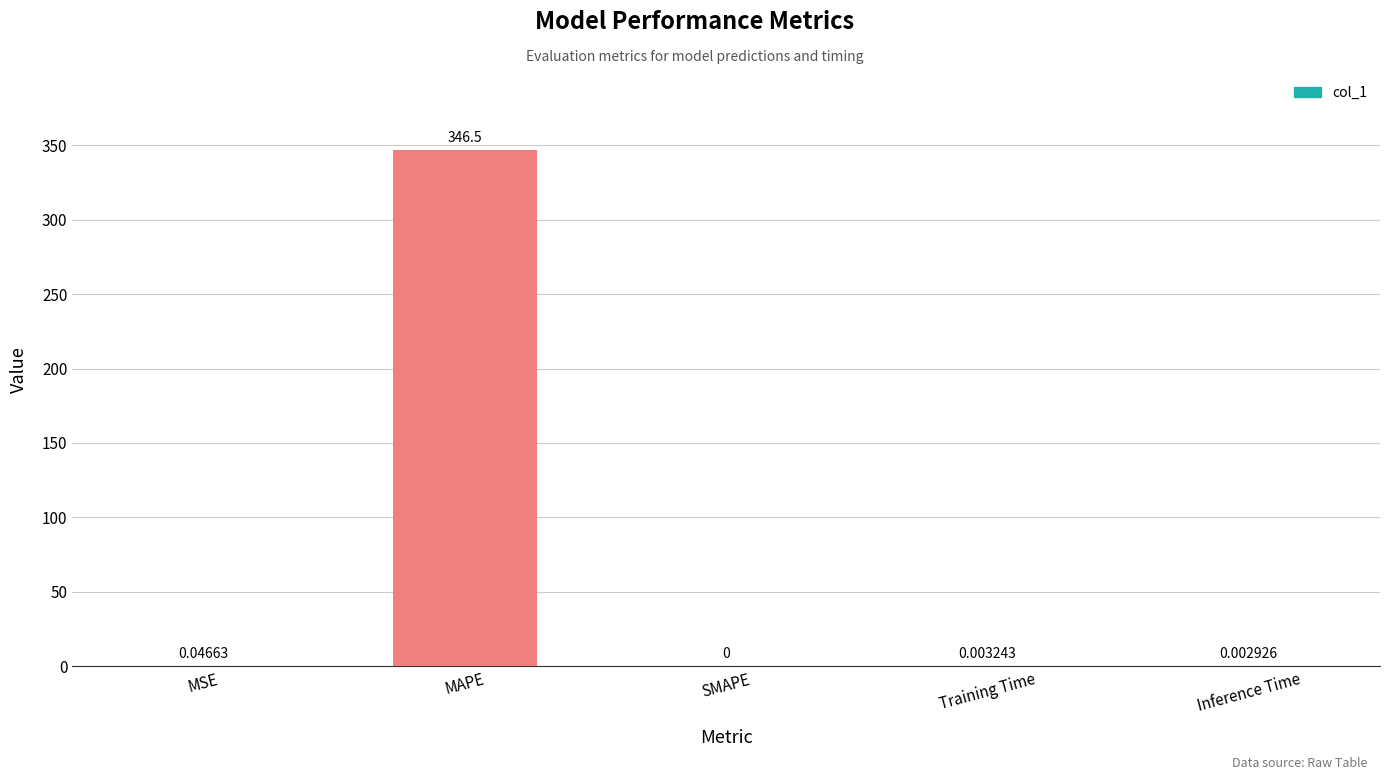

How many values are above zero?

4